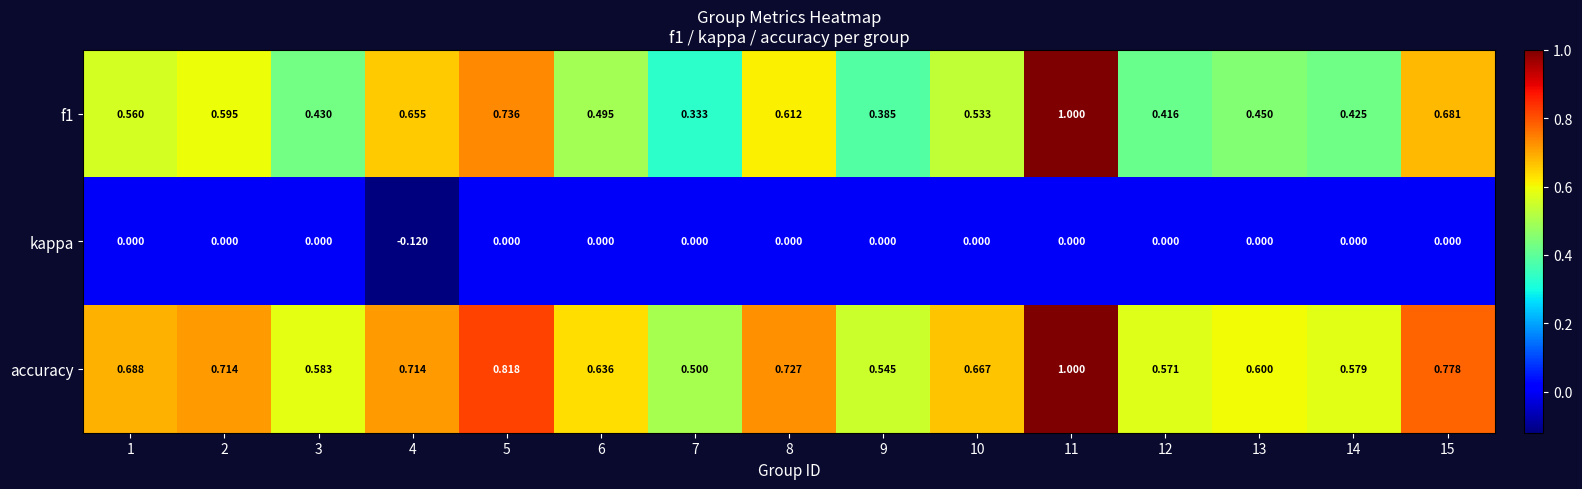

How many categories are shown in the chart?

15